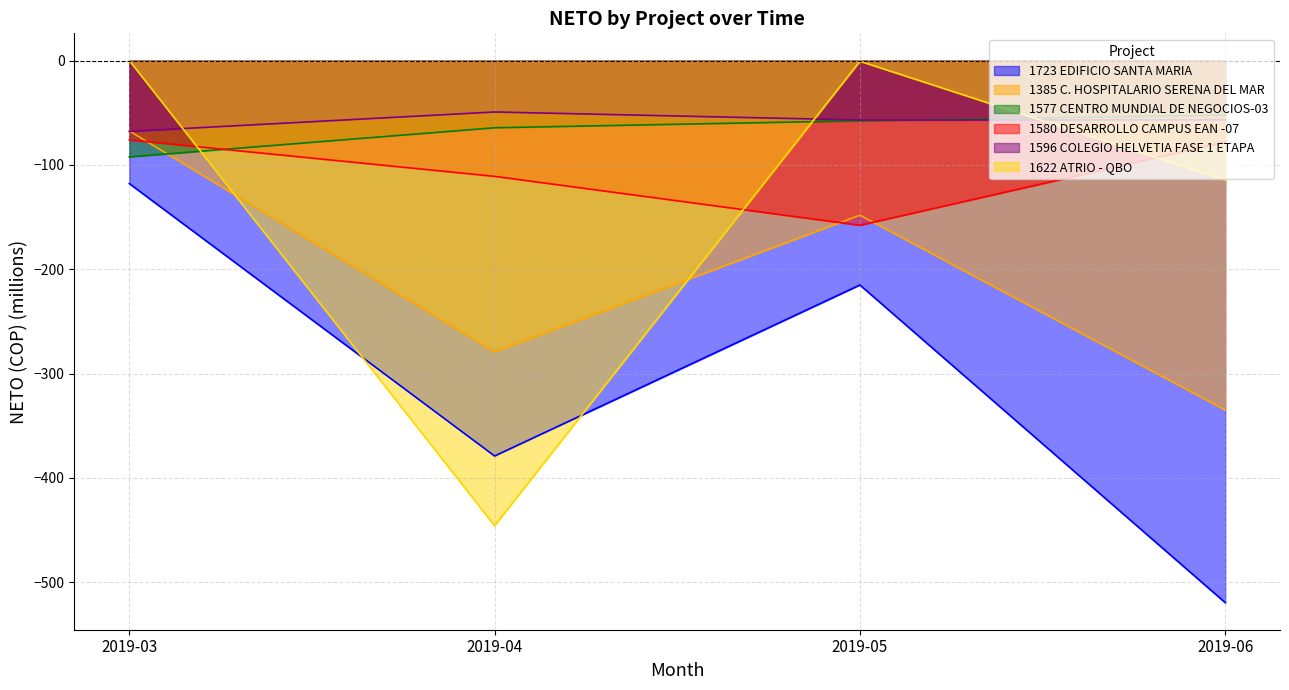

How many positive values does the 1622 ATRIO - QBO series have?

1